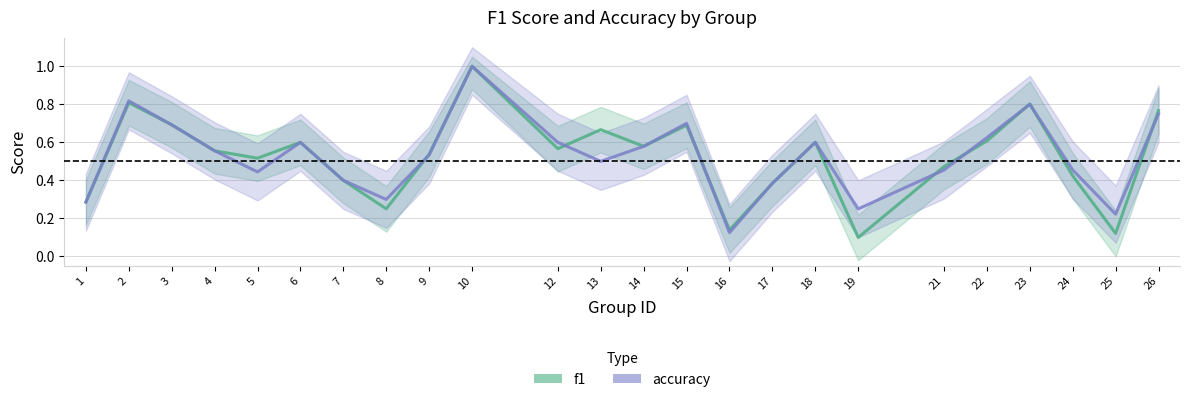

What is the total value across all series at 7?

0.8